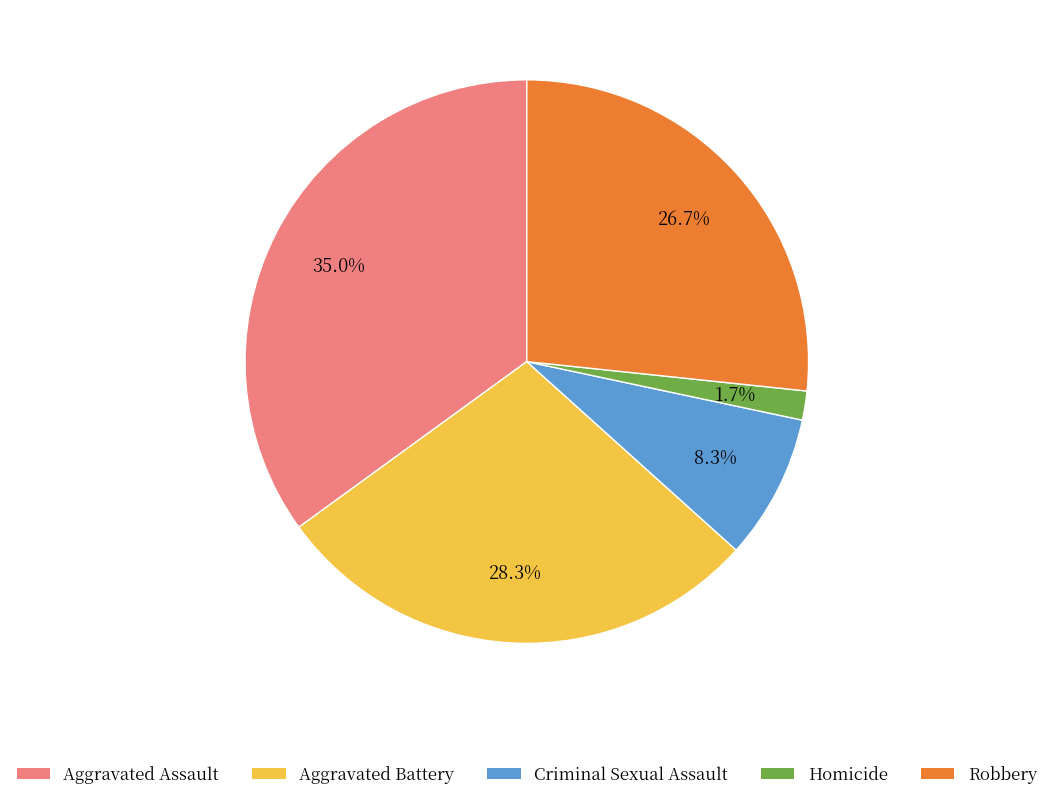

Count the number of slices in the pie.

5